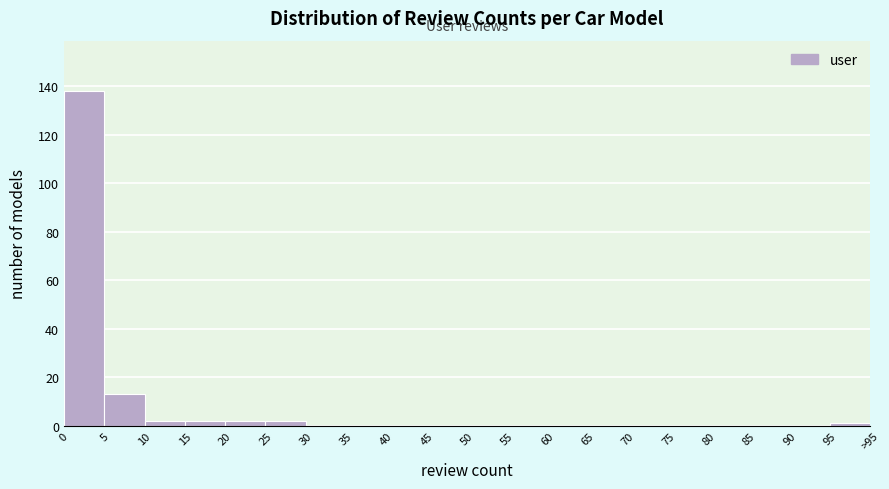

Reading right to left, extract all data points from this chart.

95=1	90=0	85=0	80=0	75=0	70=0	65=0	60=0	55=0	50=0	45=0	40=0	35=0	30=0	25=2	20=2	15=2	10=2	5=13	0=138